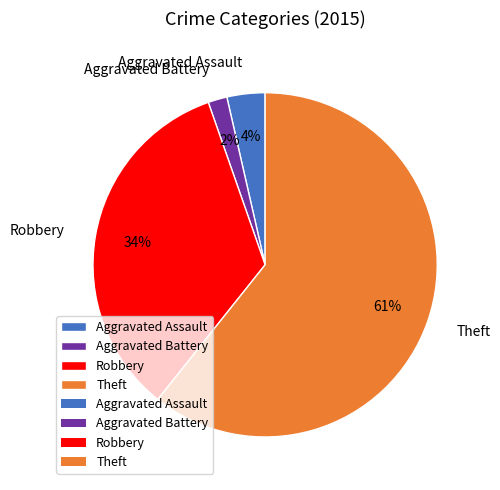

The Aggravated Assault slice represents 4% of the pie. True or false?

True